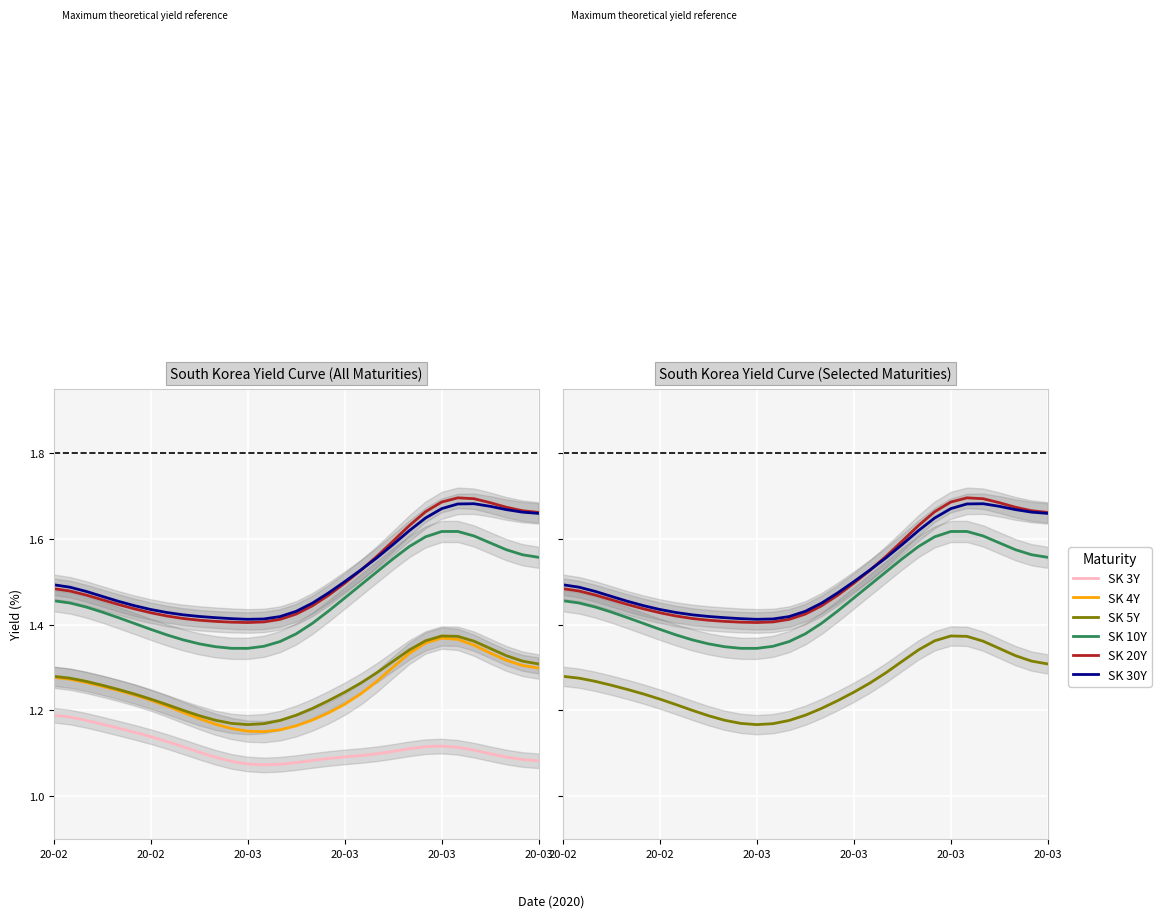

True or false: South Korea 3Y and South Korea 4Y intersect in this chart.

False